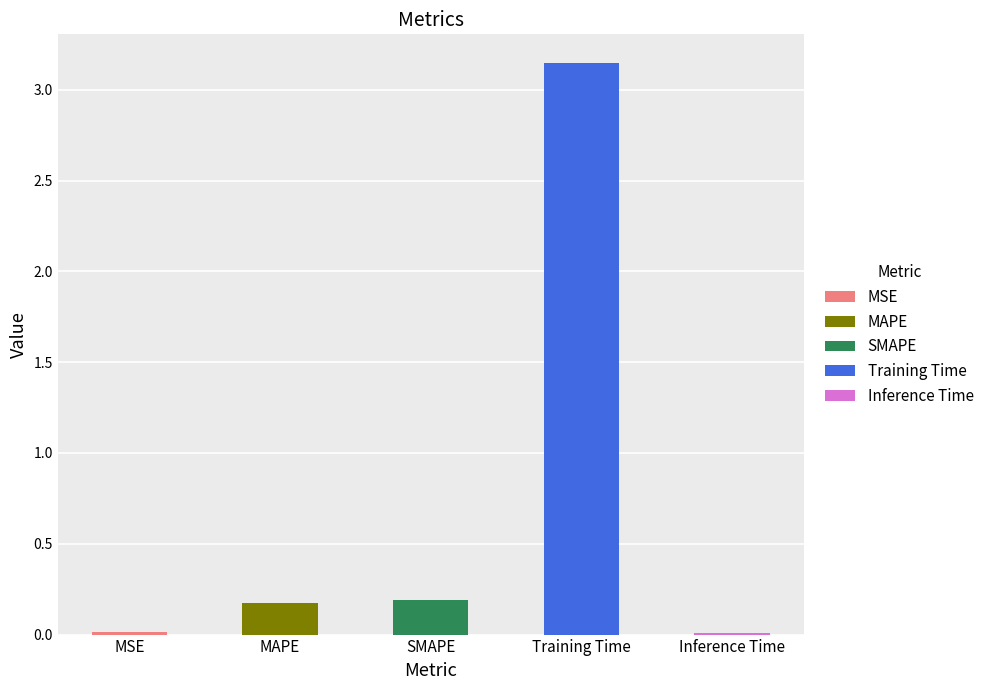

What is the sum of the values at MSE and Training Time?

3.2